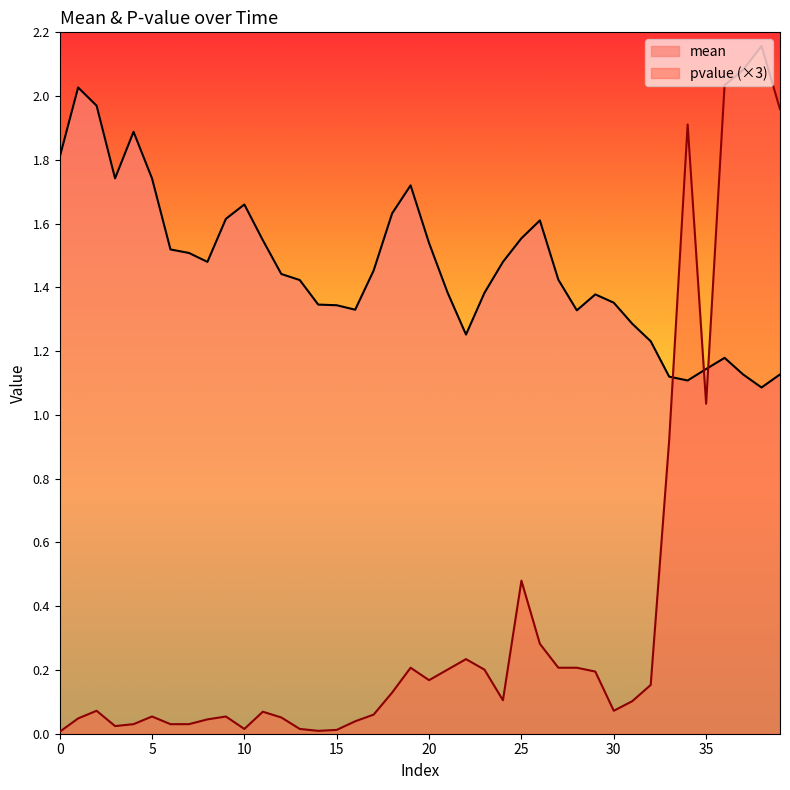

List the series in order of their overall mean, highest first.

mean, pvalue (×3)